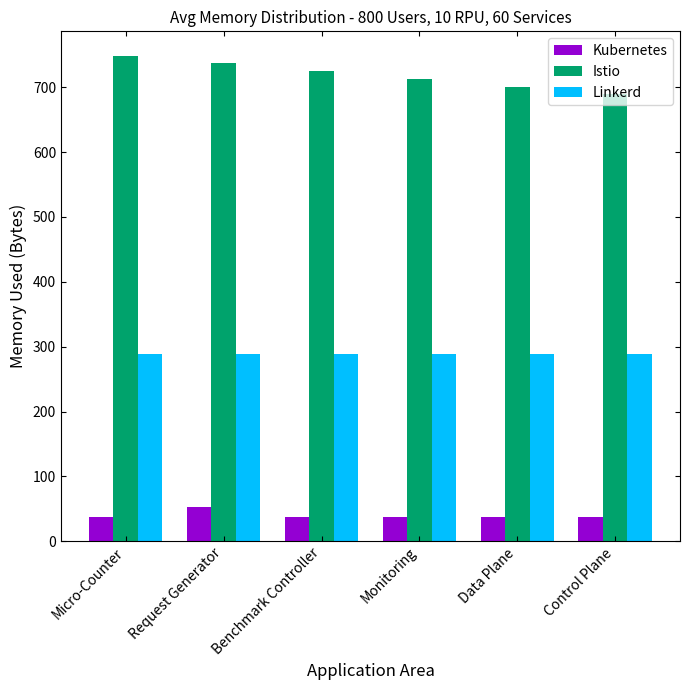

What is the difference between the maximum and minimum values in the Istio series?

59.8